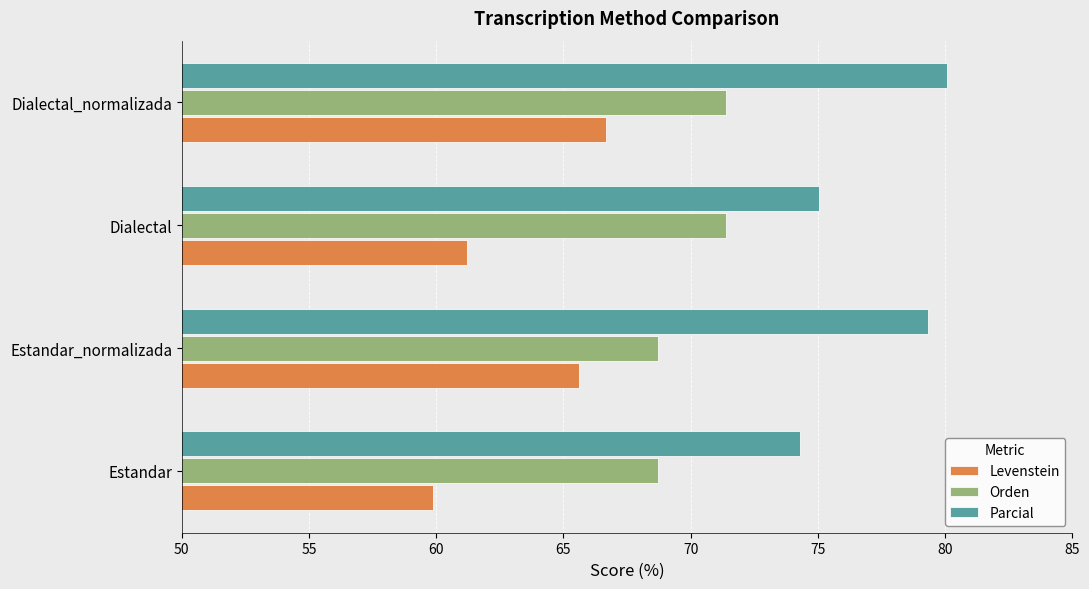

Which series has the widest spread of values?

Levenstein